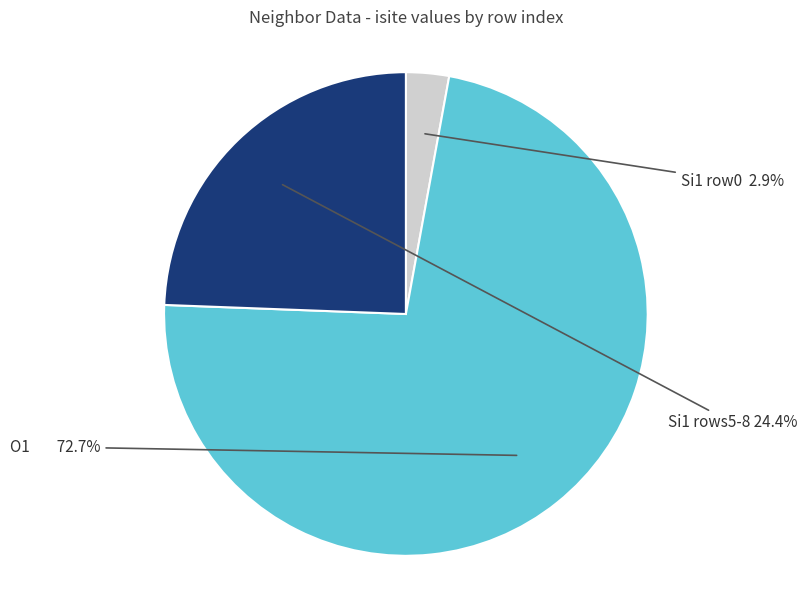

Is there a majority slice in this chart?

Yes